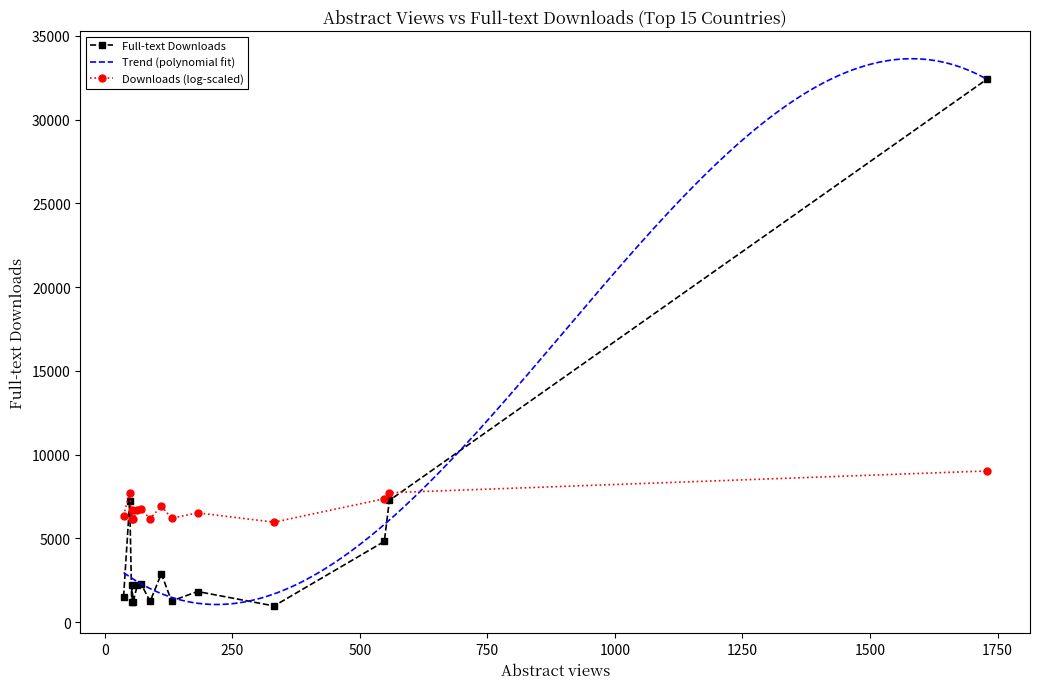

The value at Singapore is 1228. True or false?

True